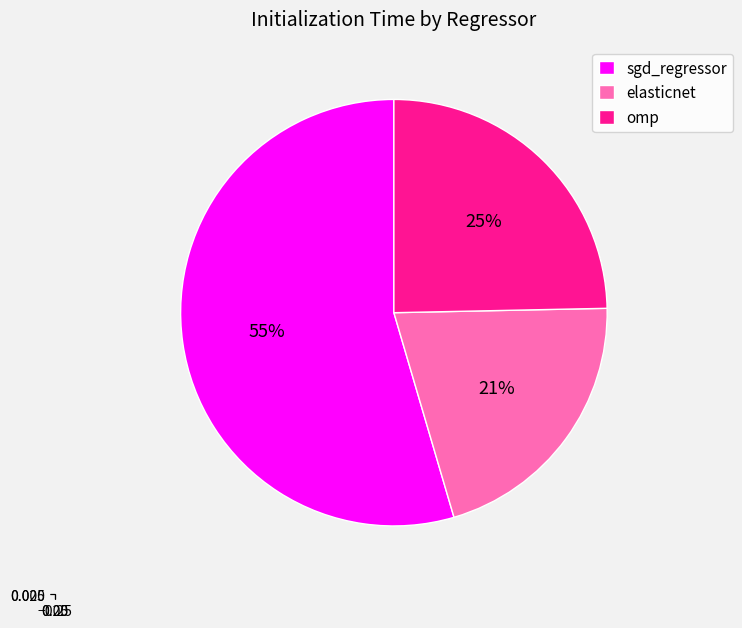

To the nearest percent, what is the average slice percentage?

33%